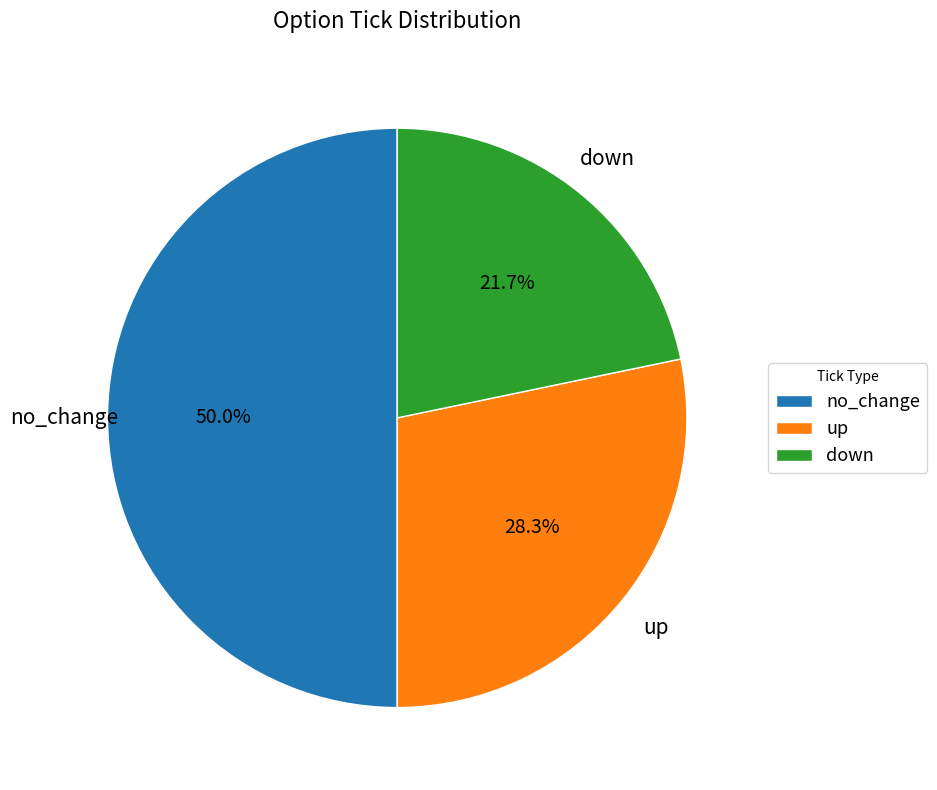

To the nearest percent, what portion does down represent?

22%